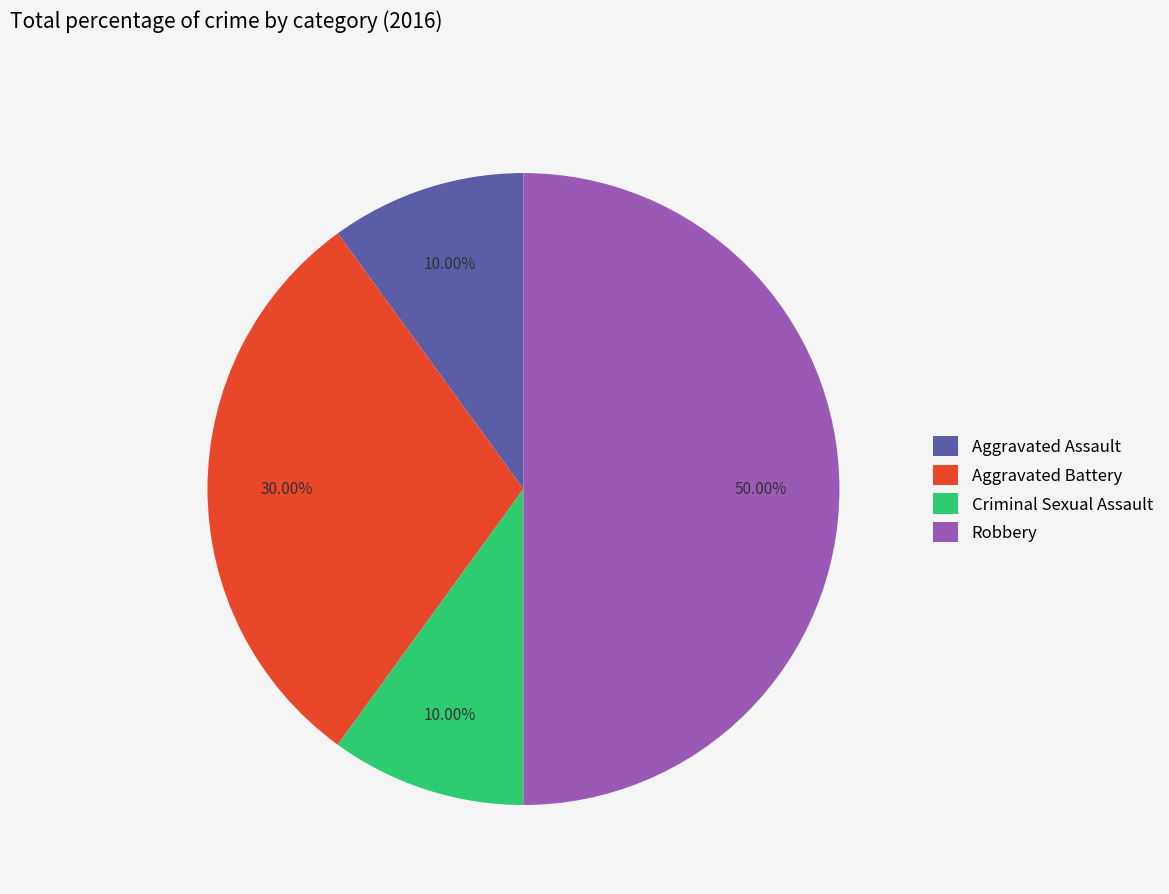

Do Aggravated Assault and Aggravated Battery together represent more than half of the pie?

No